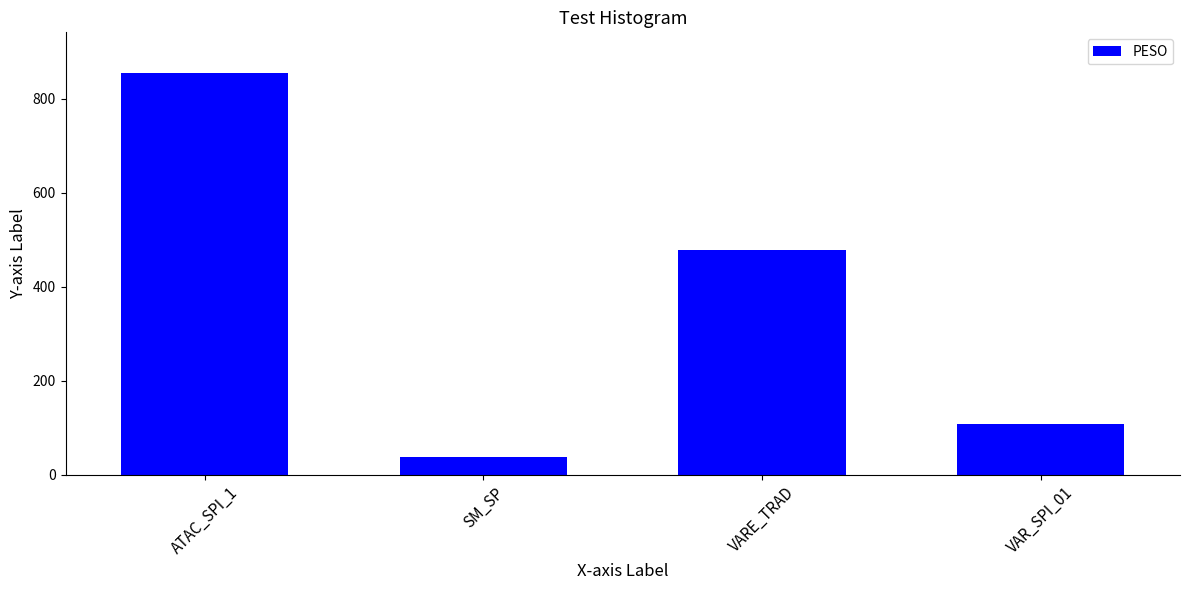

The value at SM_SP is 37.1. True or false?

True